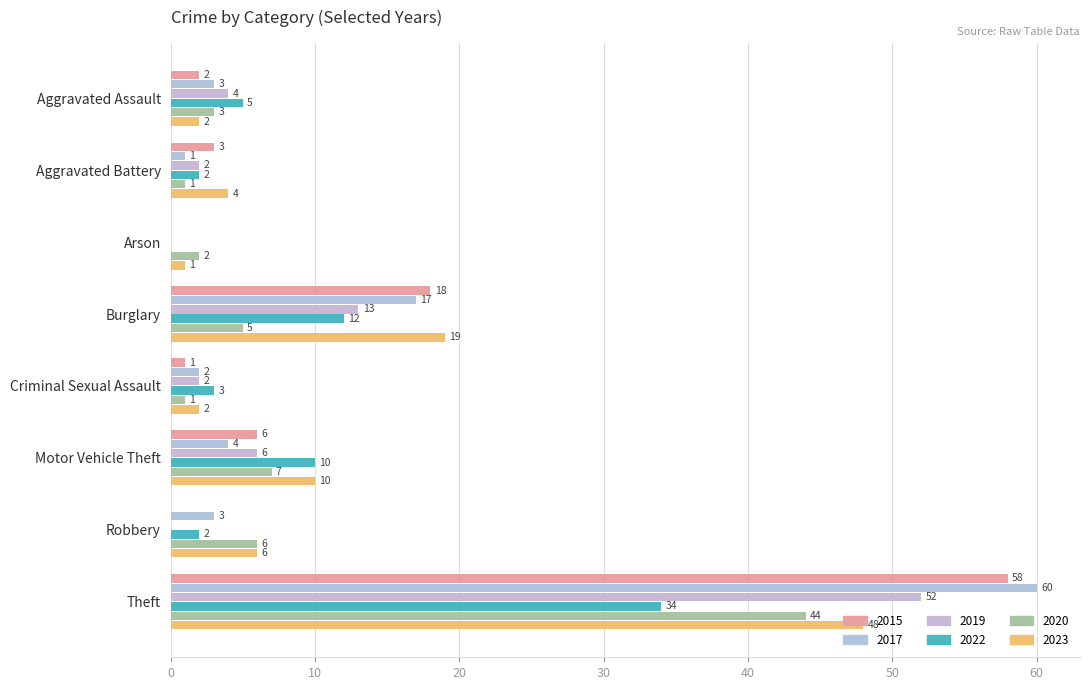

What is the average value of the 2023 series?

12